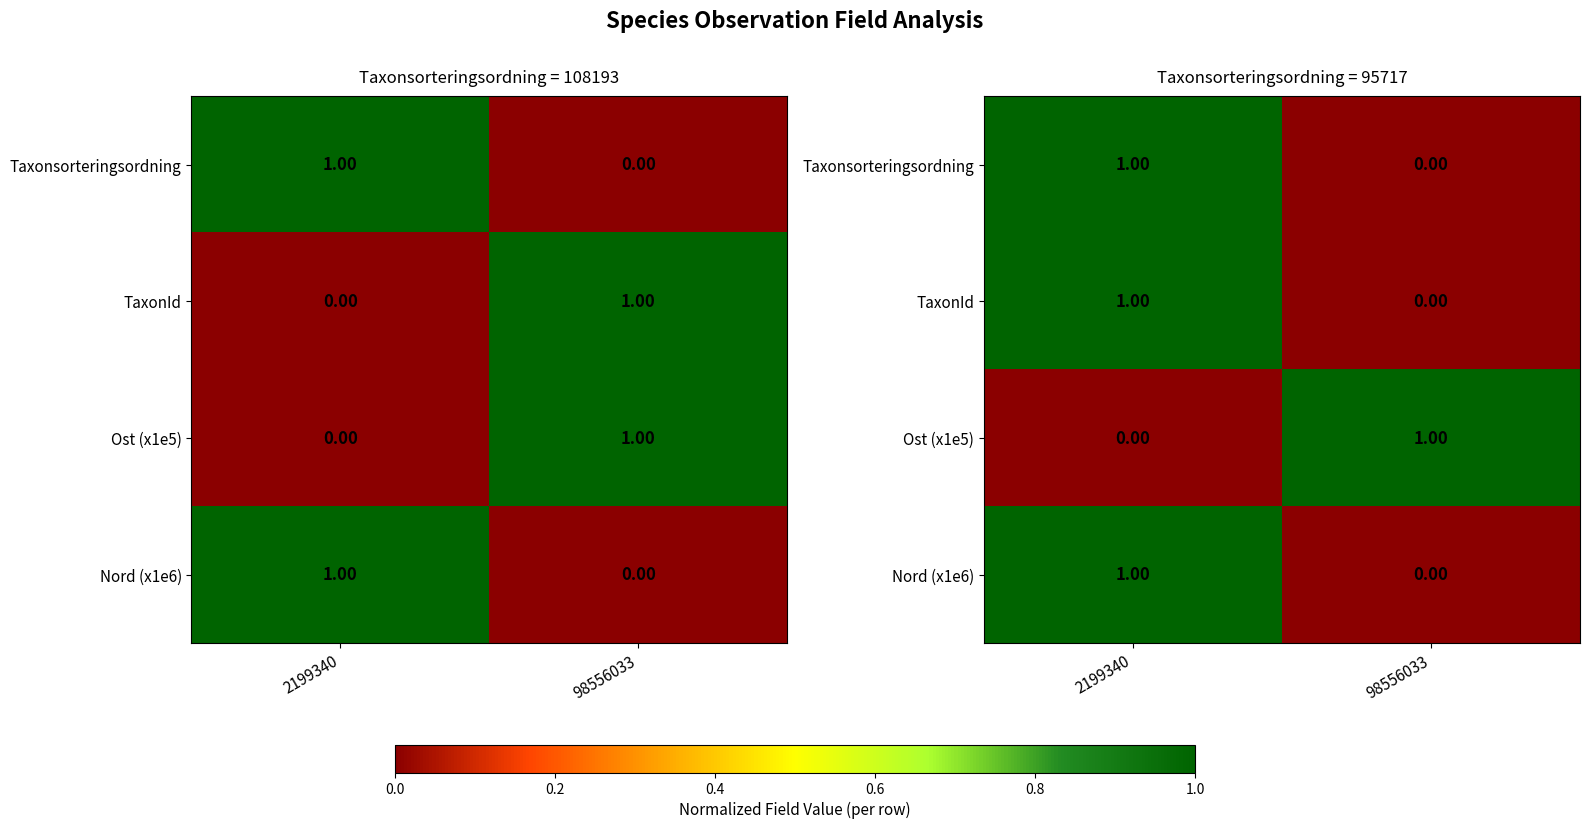

Count the Ost (x1e5) values in the range 0 to 1.

2